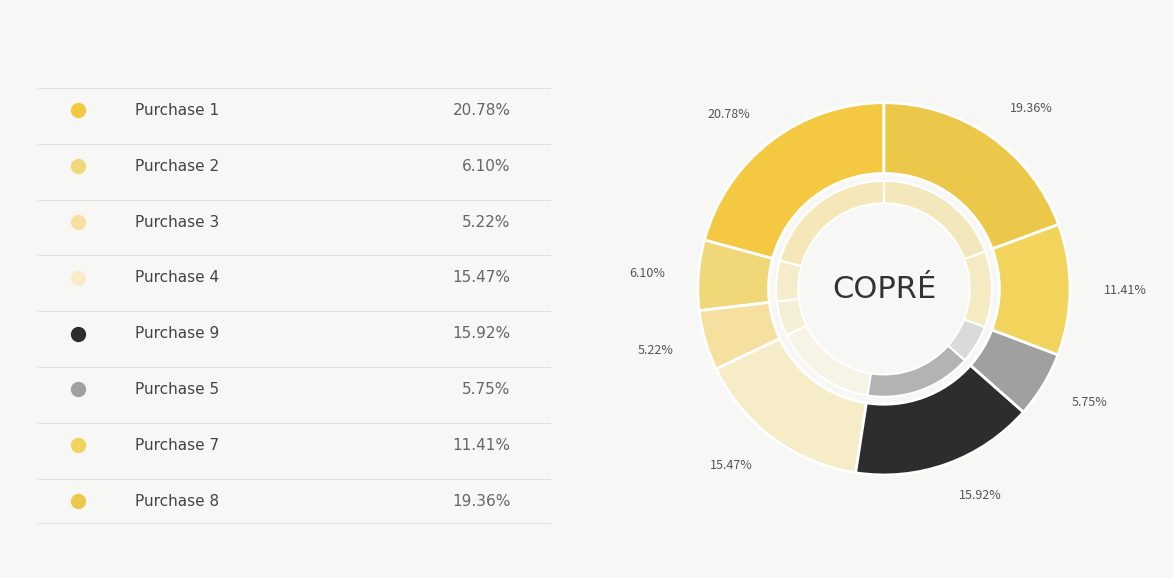

Does 1 account for over 50% of the chart?

No